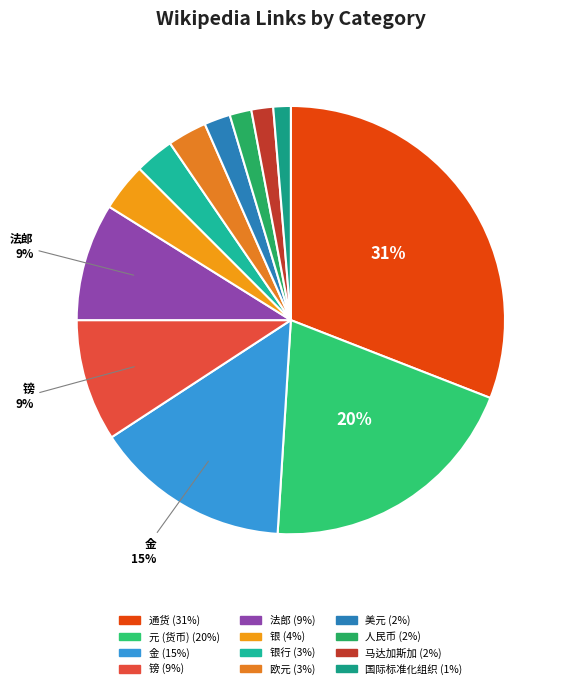

How many slices are in this pie chart?

12